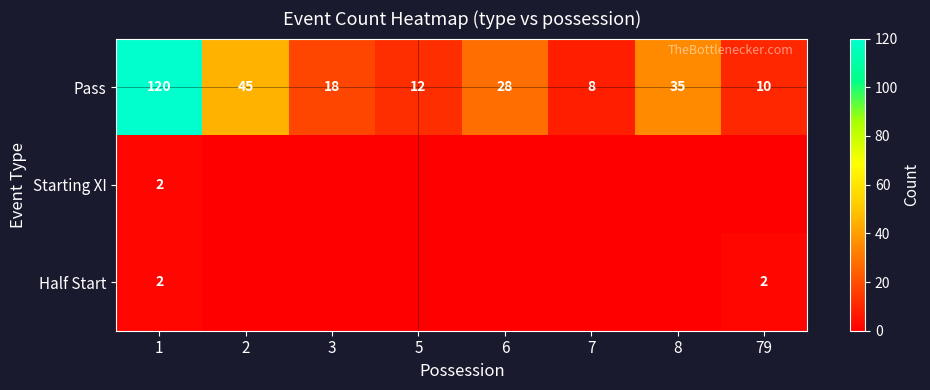

The Pass series shows 8 at 7. True or false?

True